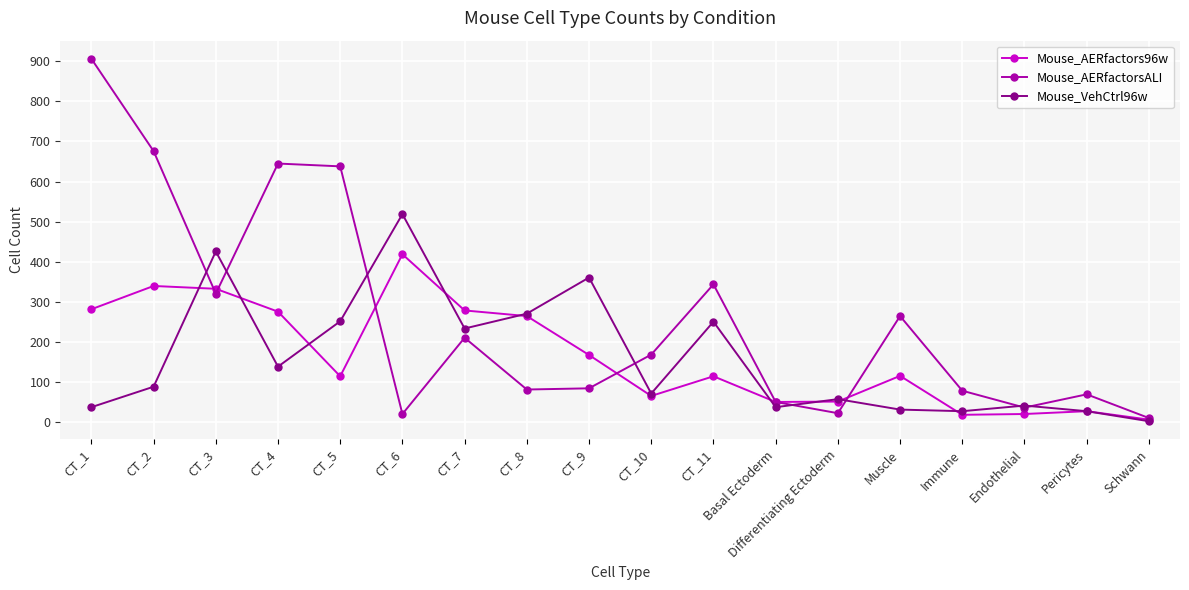

What is the difference between the Mouse_AERfactorsALI values at CT_2 and Muscle?

411